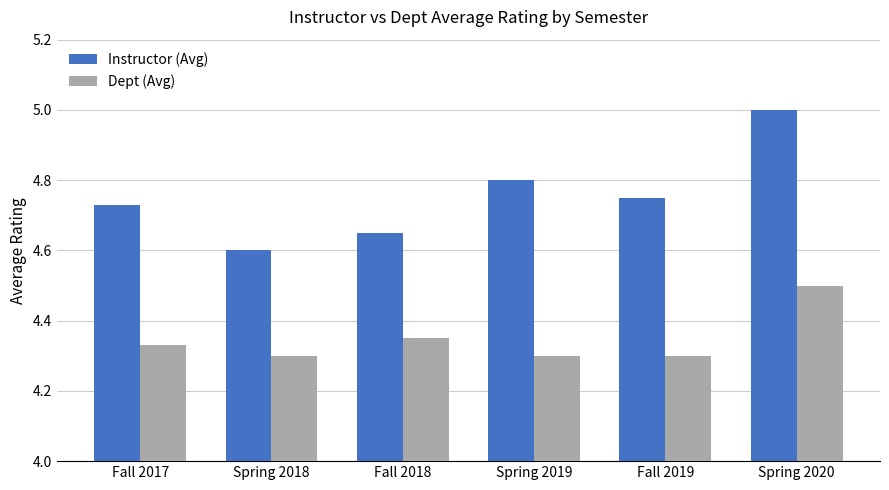

What is the difference between the maximum and minimum values in the Dept (Avg) series?

0.2